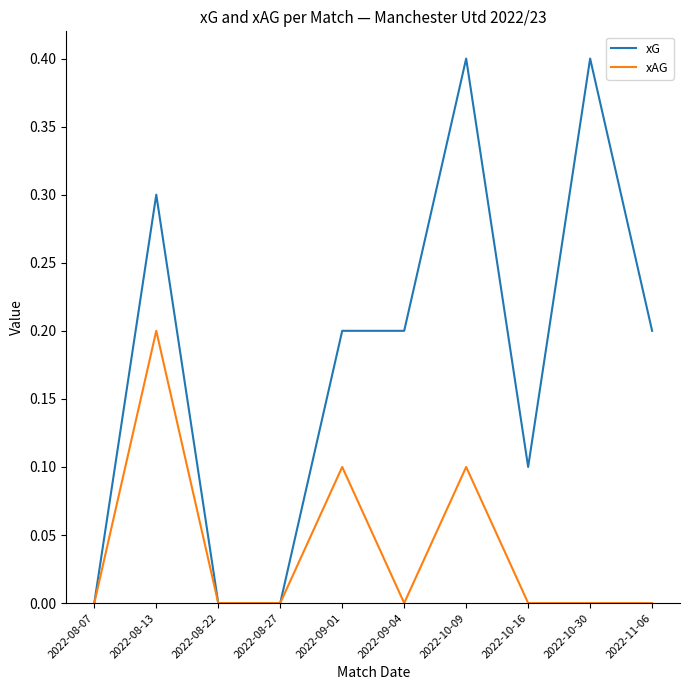

Is the value of xG at 2022-09-01 greater than the value of xAG at 2022-10-16?

Yes